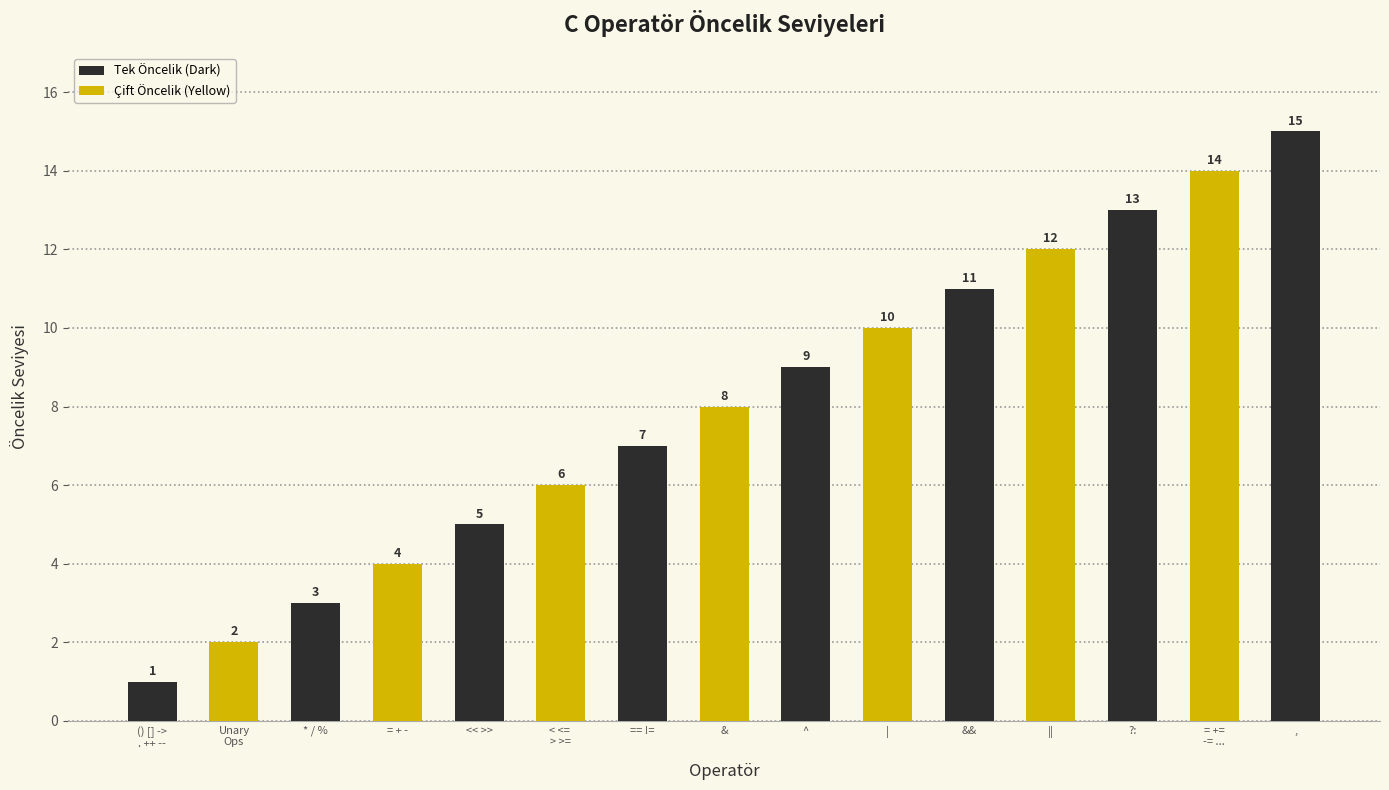

What is the ratio of the value at , to the value at &&?

1.4